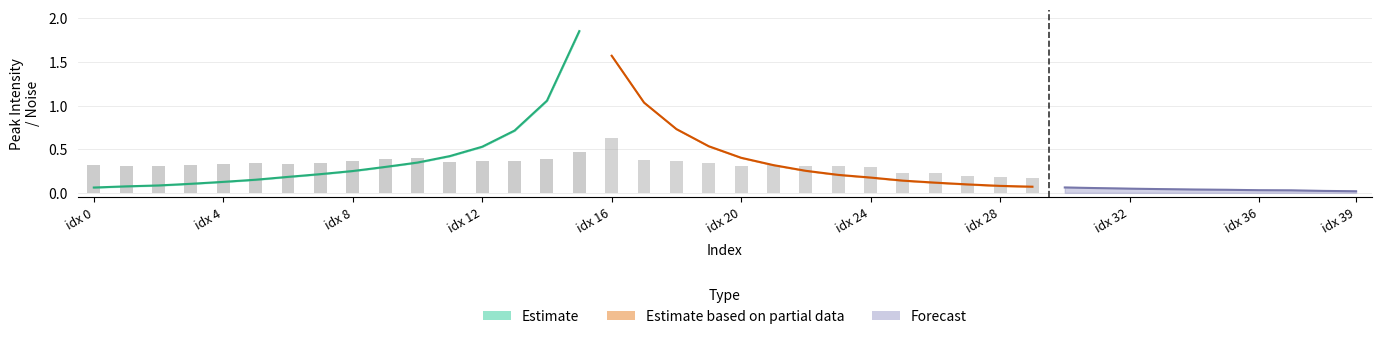

Which category has the highest value in the peak_intensity series?

15